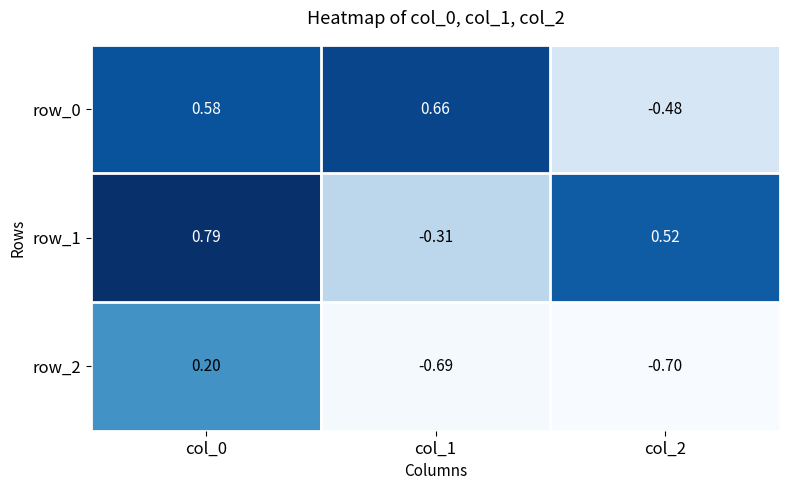

The value of row_1 at col_1 is -0.2. True or false?

False